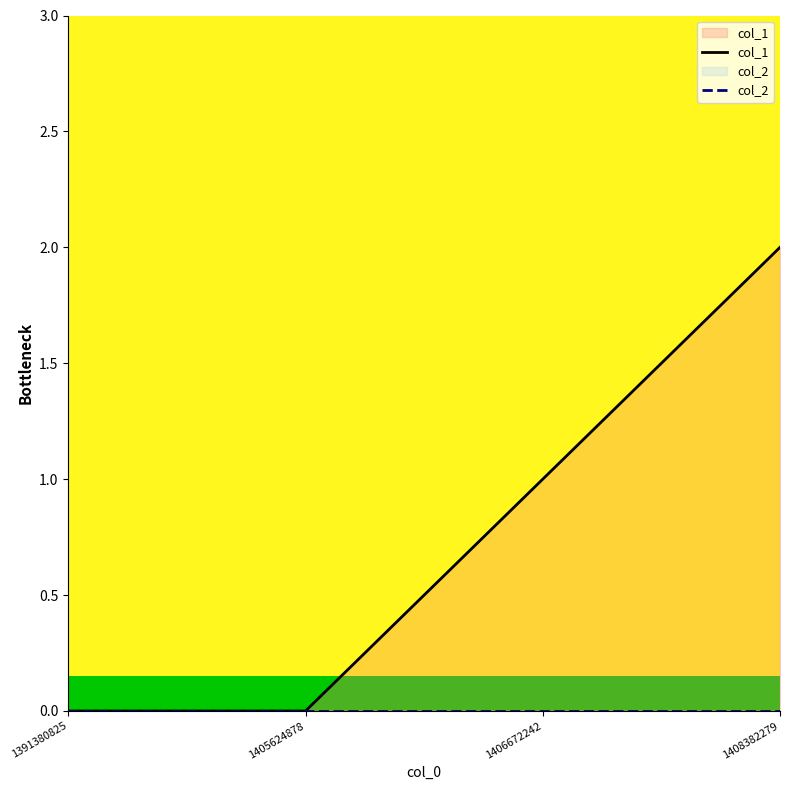

How many values in the col_1 series exceed 1?

1